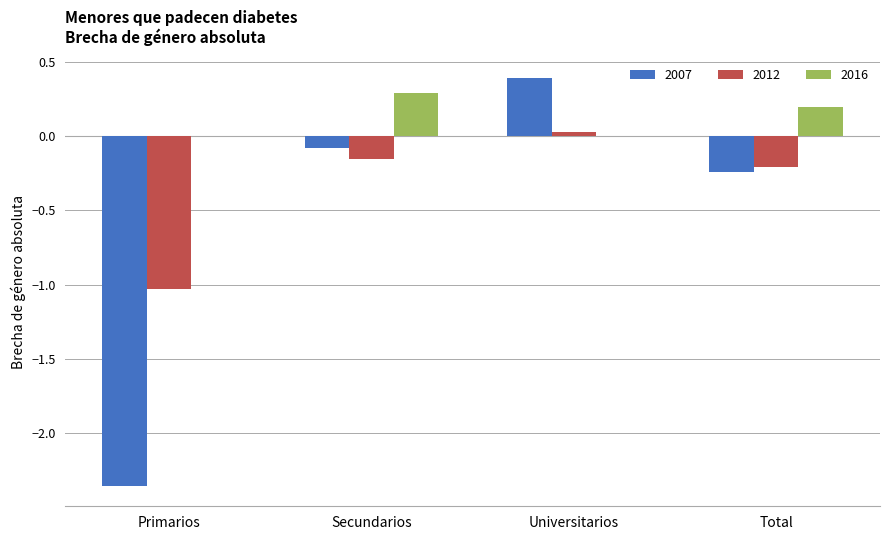

What is the greatest value displayed?

0.4